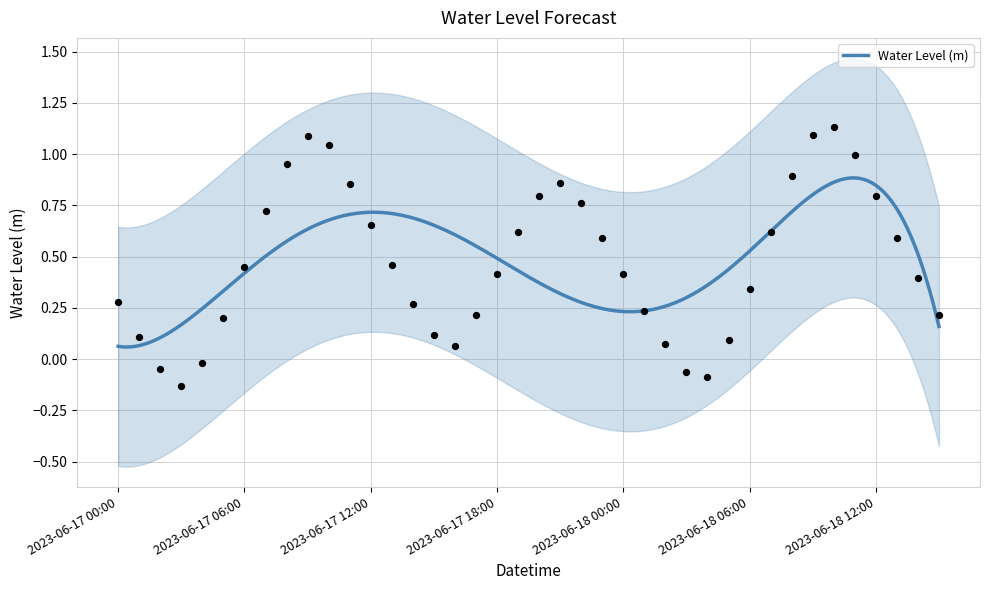

What is the ratio of the value at 2023-06-17 11:00 to the value at 2023-06-18 09:00?

0.8